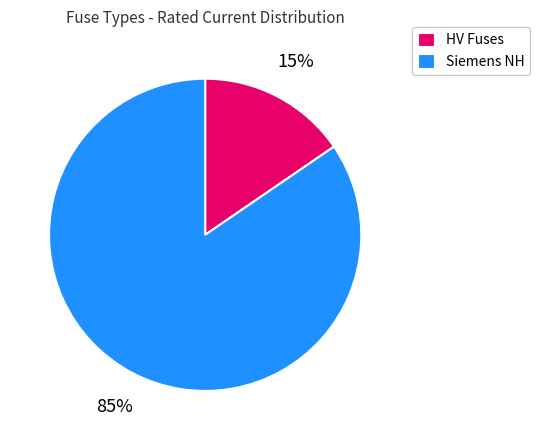

Is it true that HV Fuses is 9% of the pie?

False